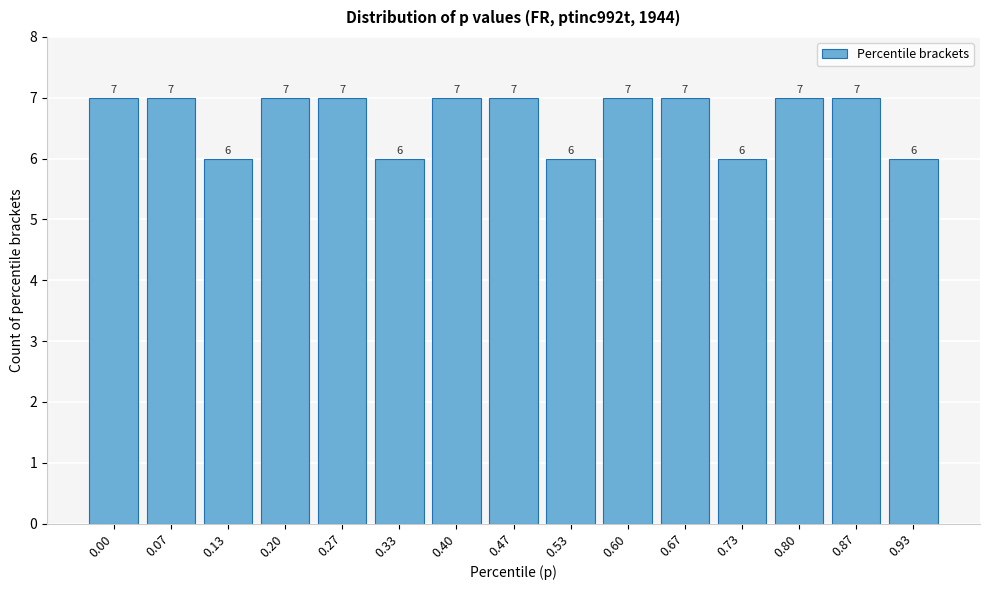

Reading right to left, list all the values displayed in this chart.

6	7	7	6	7	7	6	7	7	6	7	7	6	7	7